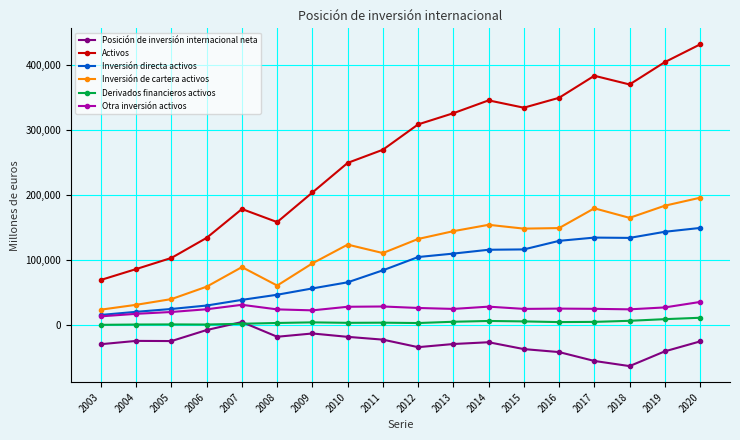

Is it true that Posición de inversión internacional neta equals -33826 at 2012?

True